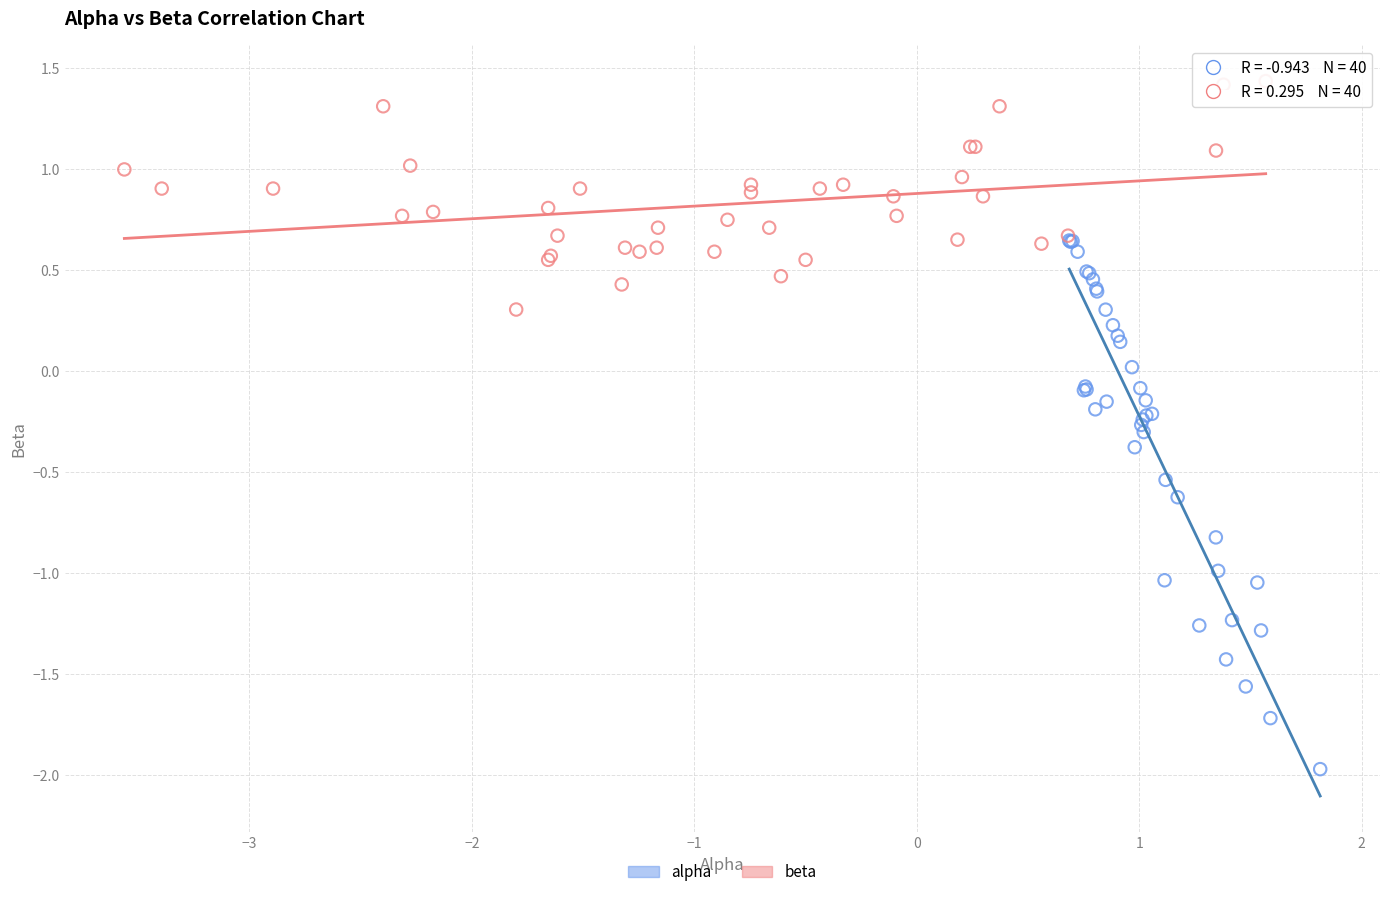

Which series reaches the minimum Y coordinate?

alpha